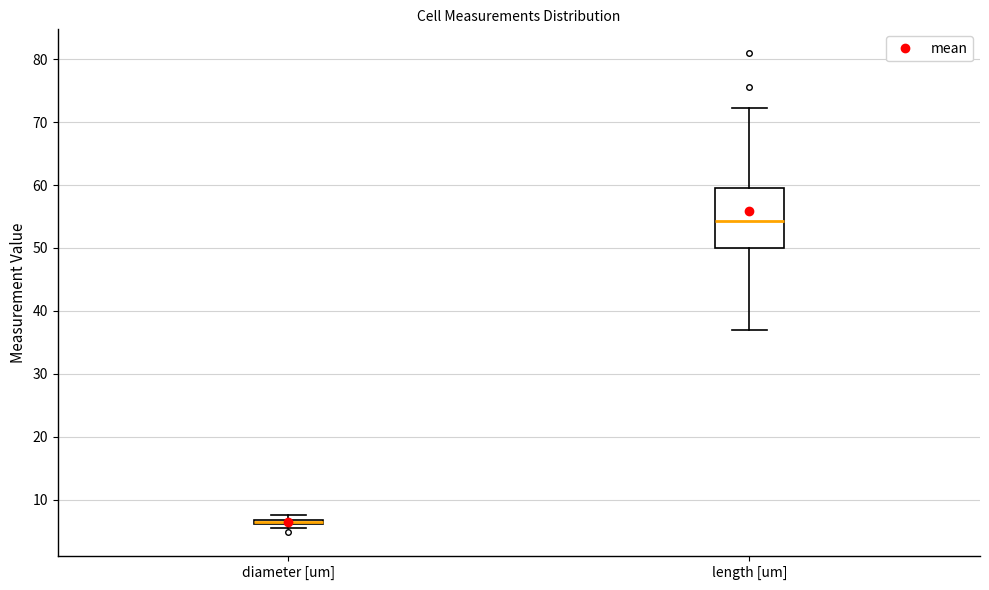

Where is the lower edge of the box for length [um] on the y-axis? The values are not printed on the chart, so give them approximately, as read against the axis.

50